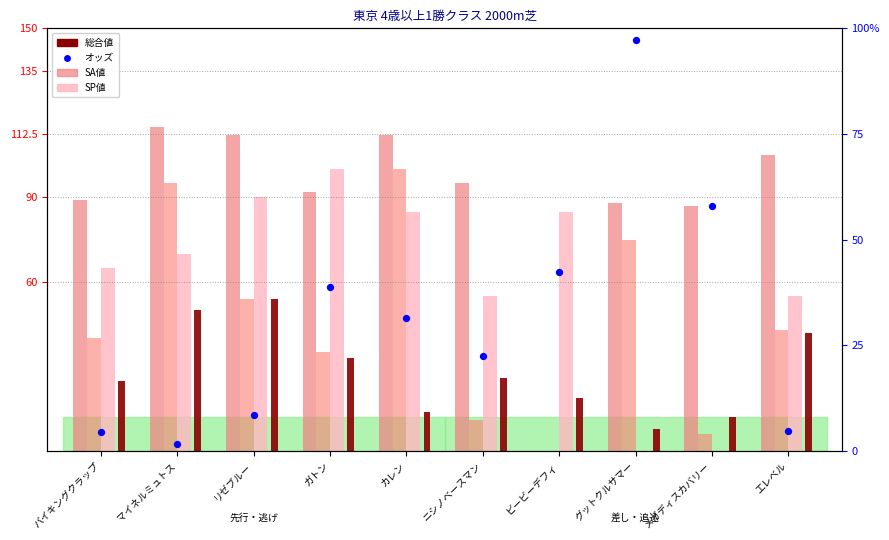

Which series has the largest total across all categories?

SA値